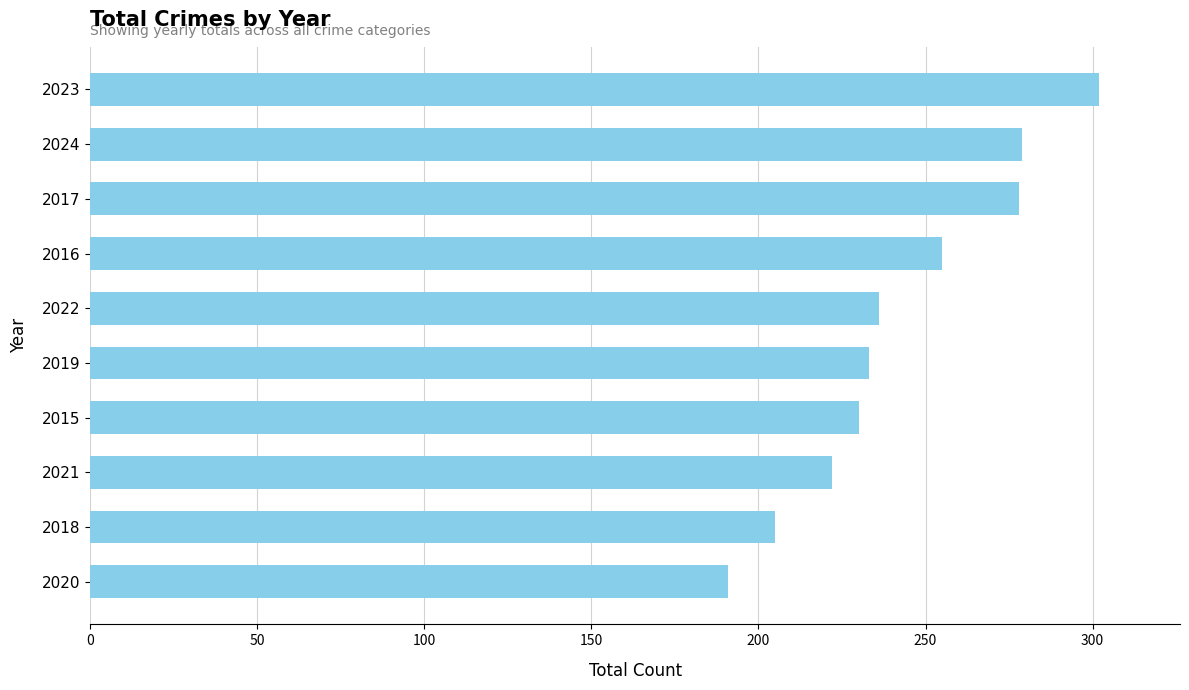

The chart shows a value of 394 at 2015. True or false?

False